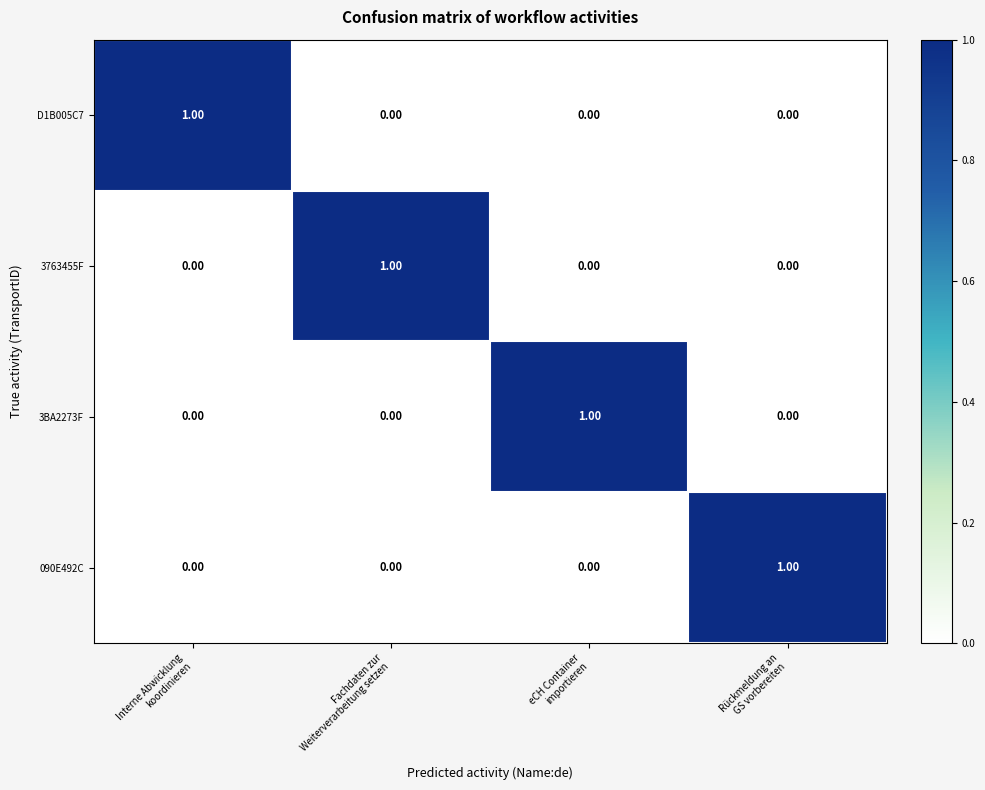

At how many categories does at least one series exceed 0?

4